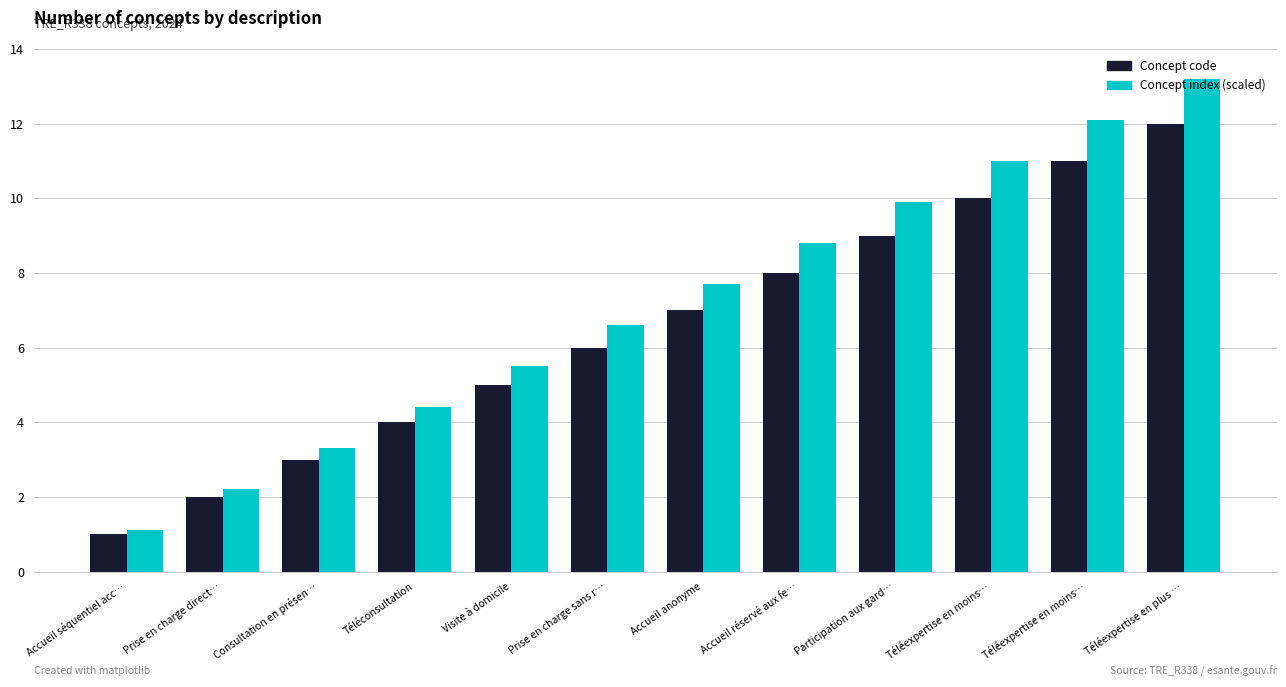

How many values in the Concept index (scaled) series exceed 7?

6